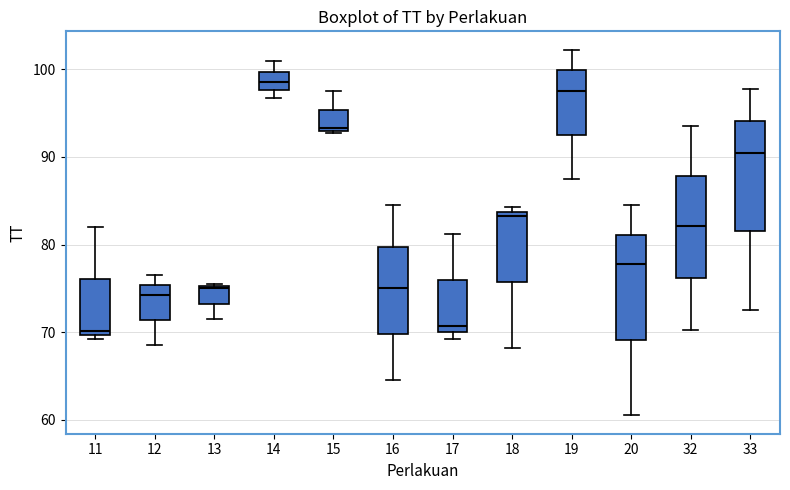

Reading left to right, read every box against the y-axis: the position of its median line, the range the box covers, and the ends of its whiskers. The values are not printed on the chart, so give them approximately, as read against the axis.

11: median 70 (just above the box's lower edge), box 70 to 76, whiskers 69 to 82
12: median 74, box 71 to 75, whiskers 69 to 77
13: median 75, box 73 to 75, whiskers 72 to 76
14: median 99, box 98 to 100, whiskers 97 to 101
15: median 93, box 93 to 95, whiskers 93 to 98
16: median 75, box 70 to 80, whiskers 65 to 85
17: median 71, box 70 to 76, whiskers 69 to 81
18: median 83, box 76 to 84, whiskers 68 to 84 (just above the box's upper edge)
19: median 98, box 93 to 100, whiskers 88 to 102
20: median 78, box 69 to 81, whiskers 61 to 85
32: median 82, box 76 to 88, whiskers 70 to 94
33: median 91, box 82 to 94, whiskers 73 to 98